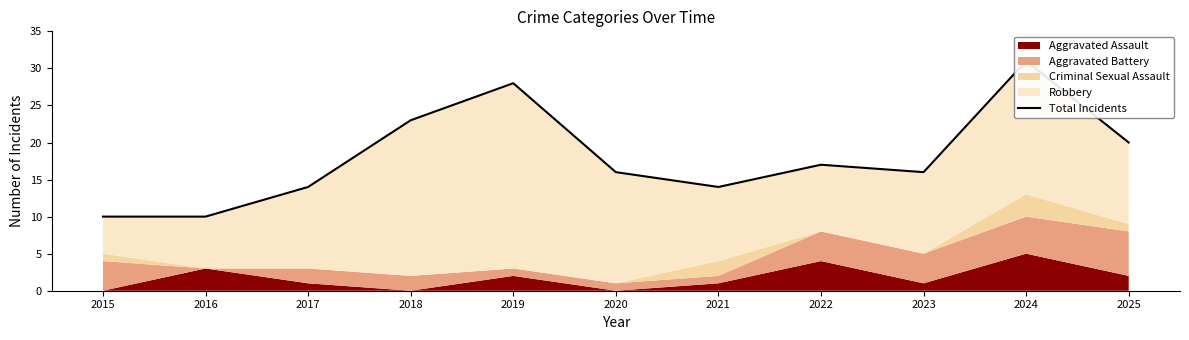

Where is the data nearest to the value 20?

2025